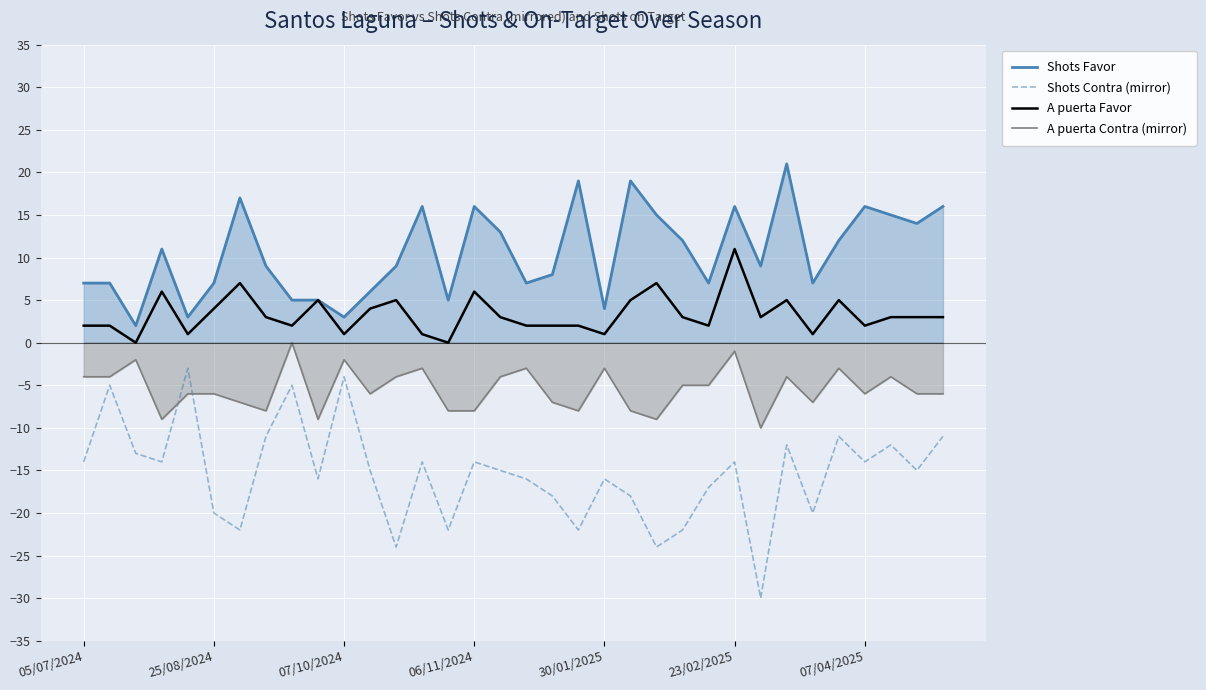

True or false: Shots Contra (mirror) and A puerta Contra (mirror) intersect in this chart.

True